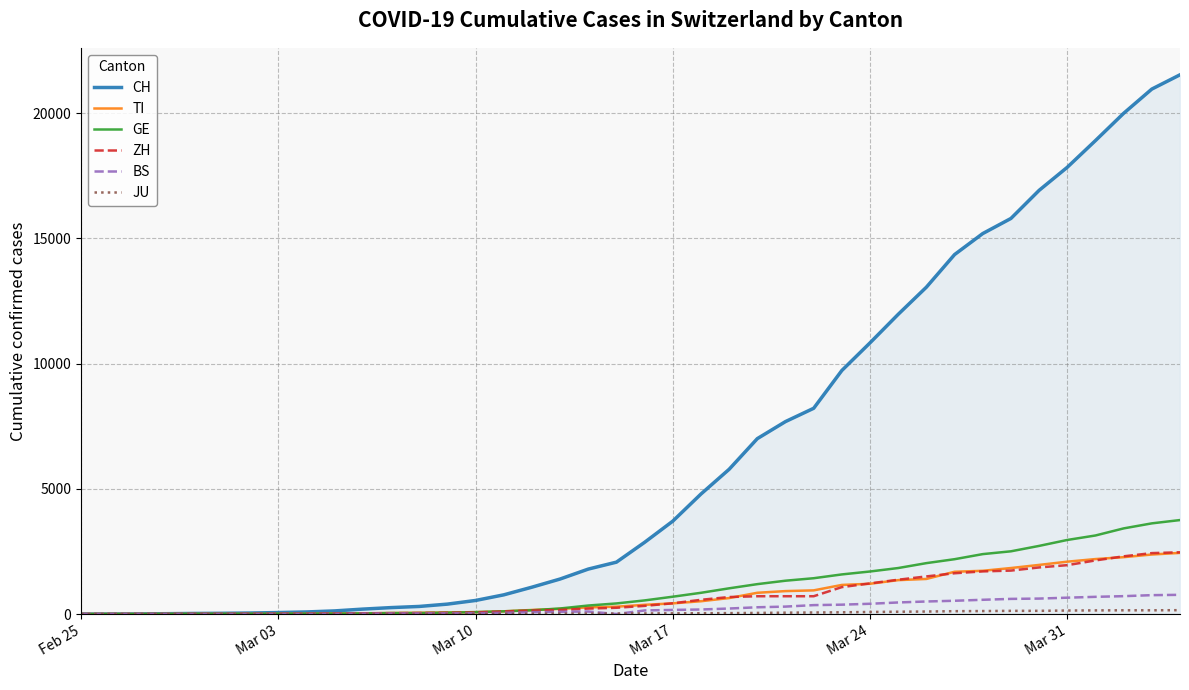

Is this an area chart (filled region under the line)?

Yes